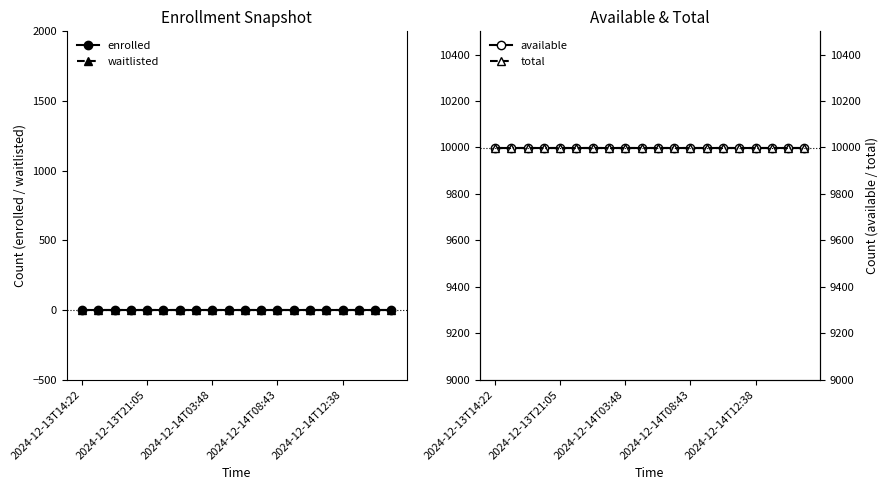

True or false: waitlisted and available intersect in this chart.

False